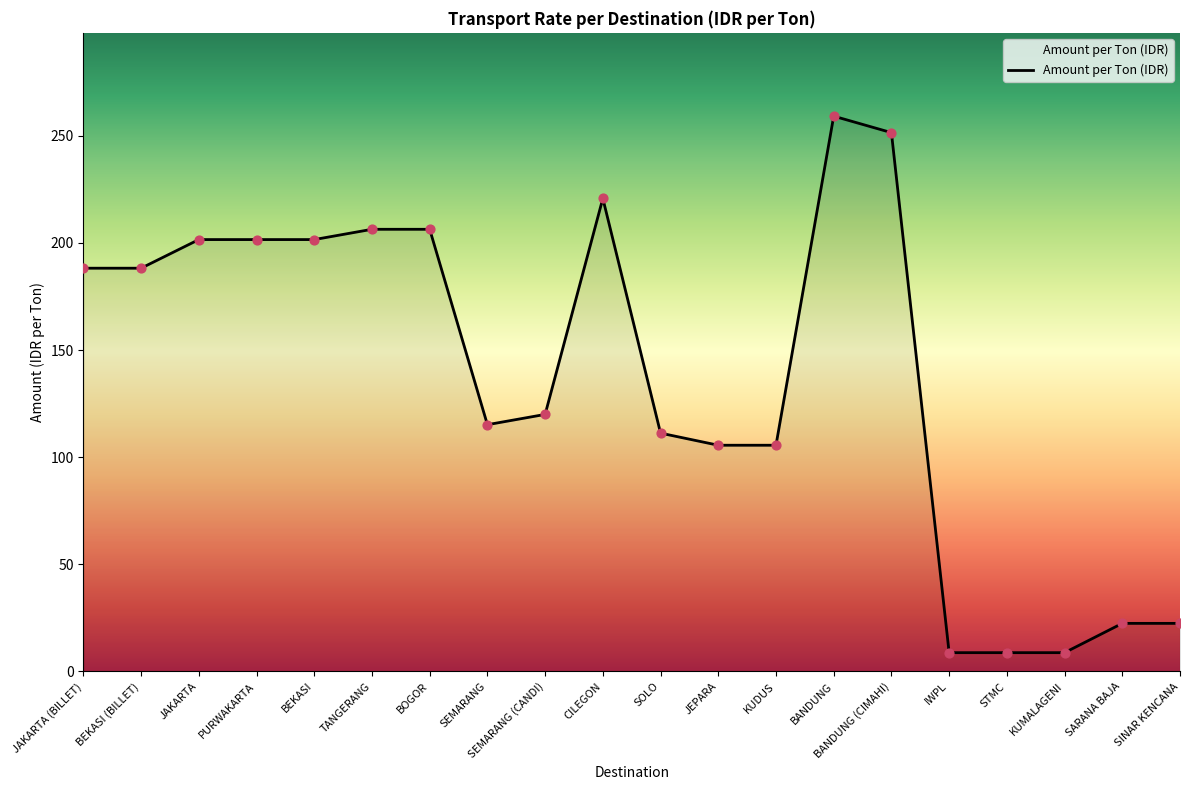

Approximately how many times larger is the value at SOLO compared to JAKARTA (BILLET)?

0.6